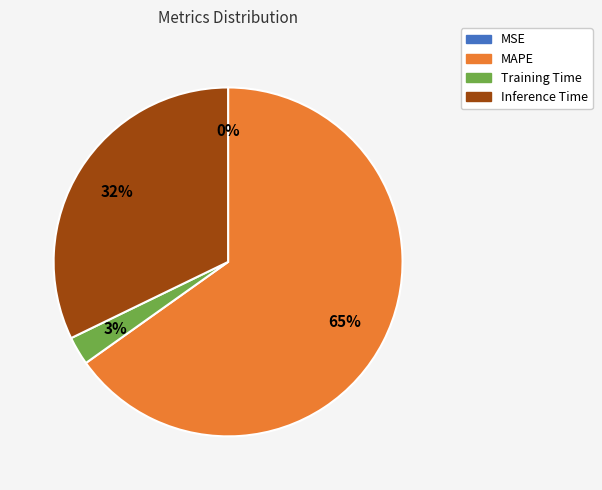

Which slice is the largest?

MAPE